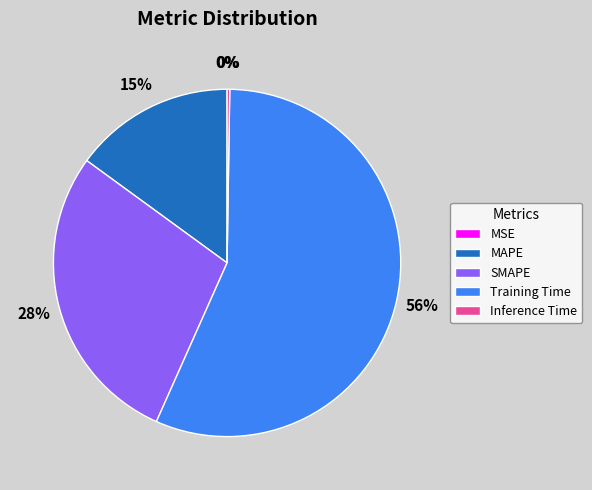

Is it true that SMAPE is 28% of the pie?

True